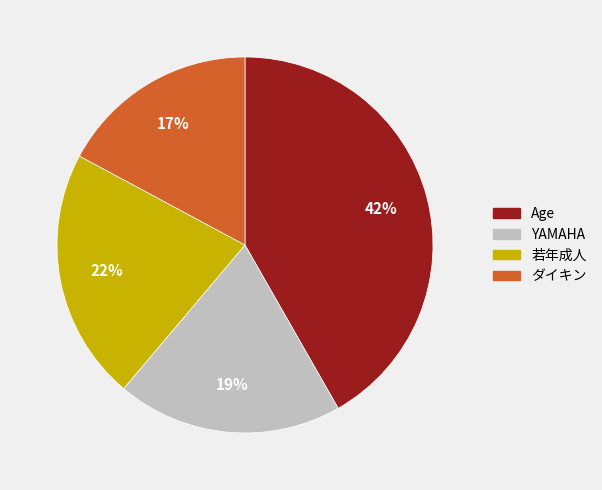

True or false: 若年成人 accounts for 28% of the total.

False